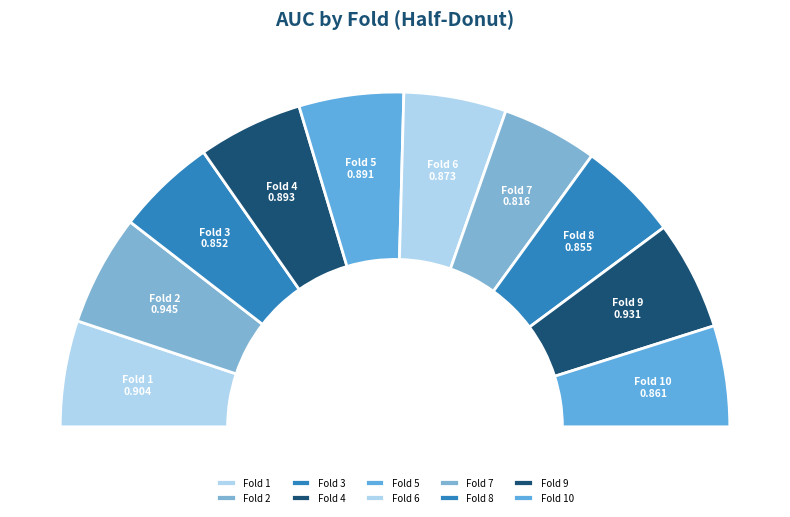

To the nearest percent, what is the combined percentage of Fold 5 and Fold 7?

19%